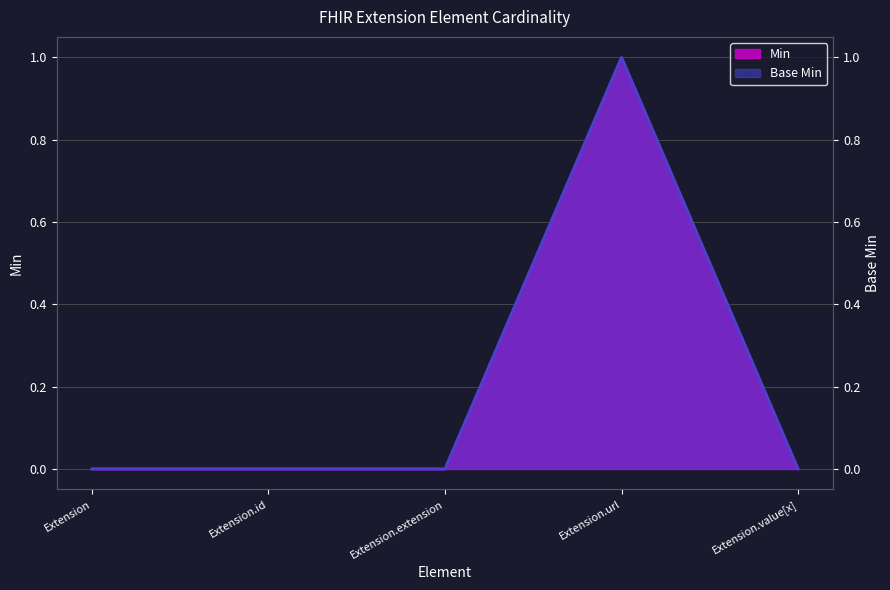

What is the maximum value shown in the chart?

1